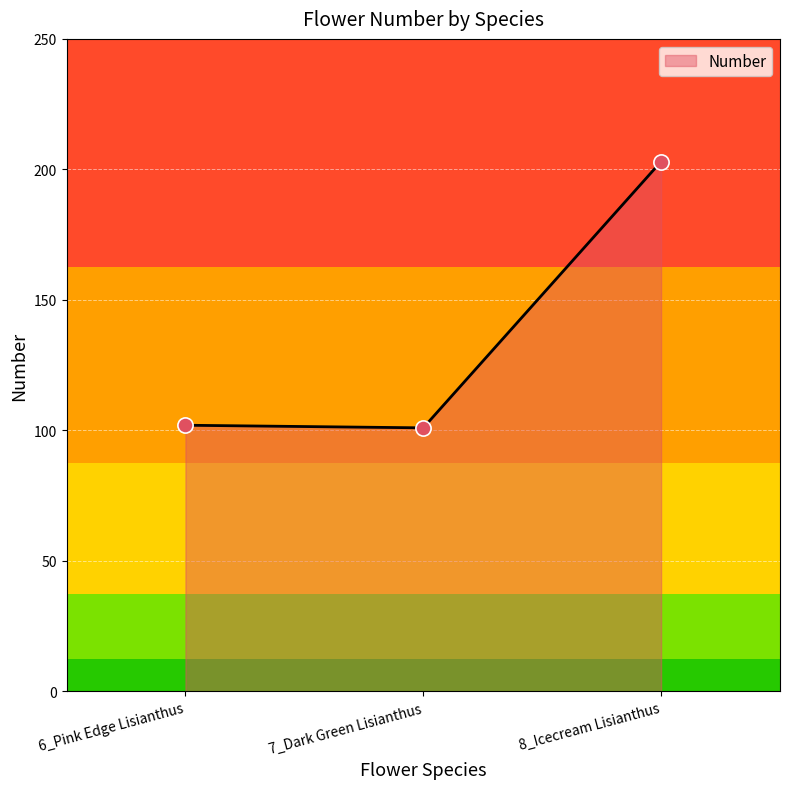

Which has a higher value, 8_Icecream Lisianthus or 6_Pink Edge Lisianthus?

8_Icecream Lisianthus